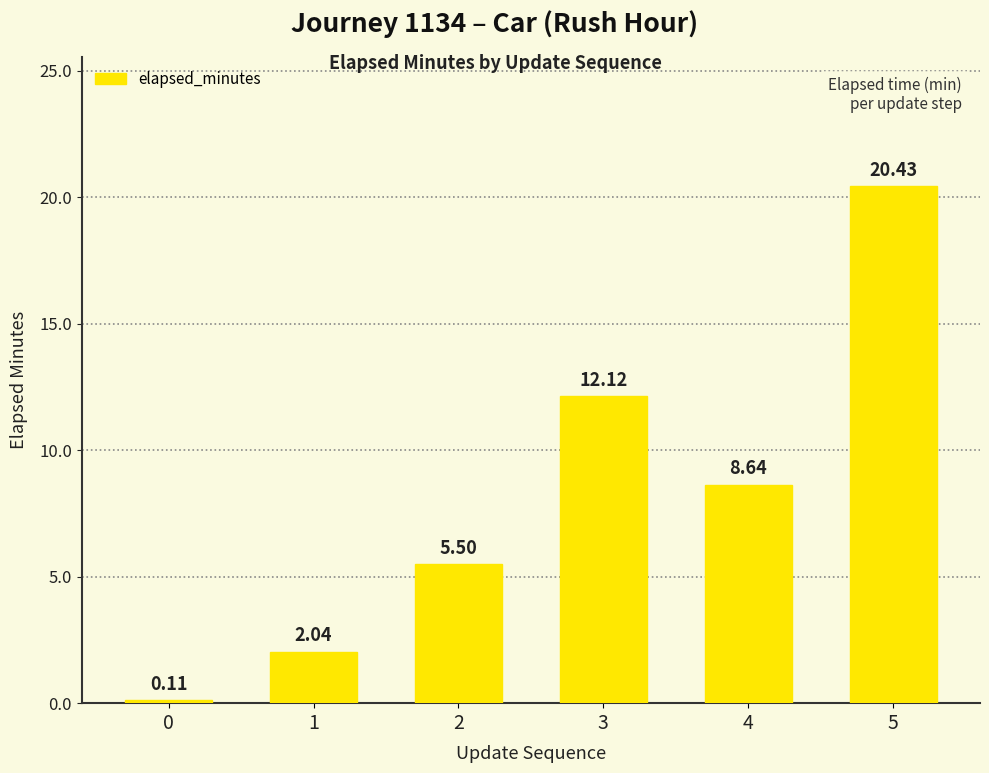

What is the average value?

8.1